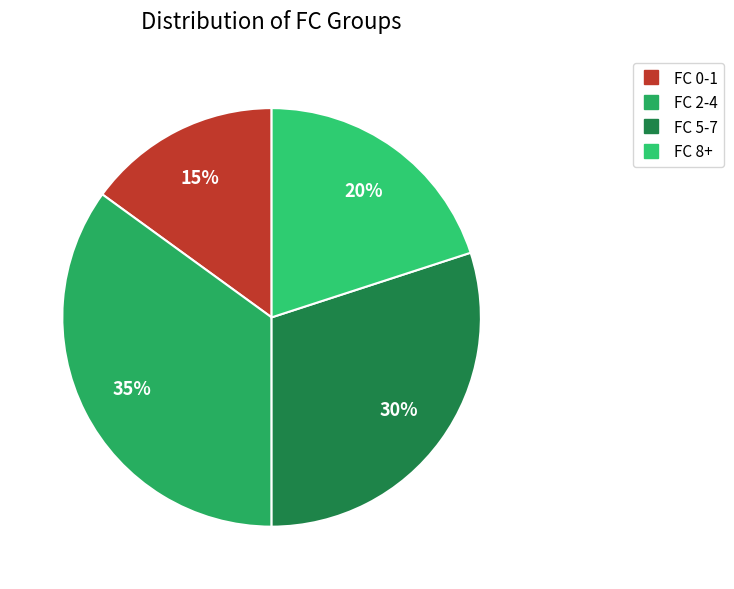

Count the number of slices in the pie.

4